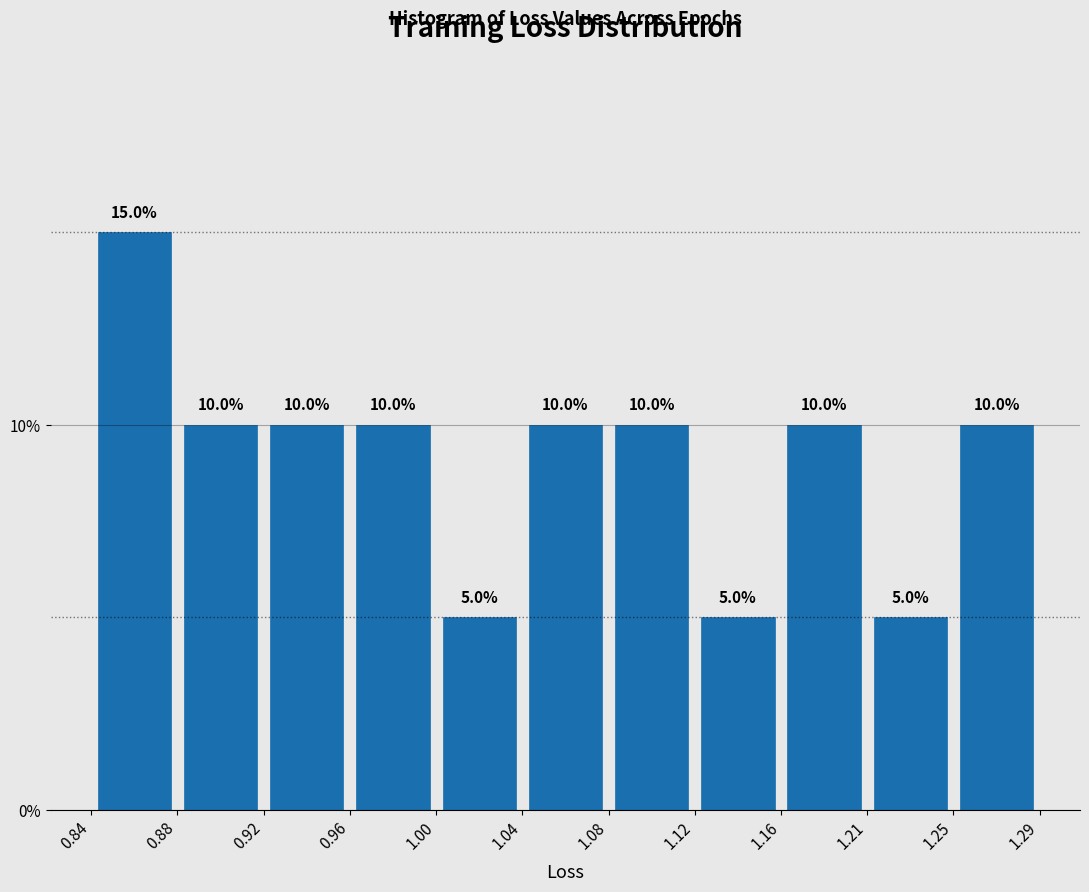

Reading left to right, transcribe this chart: for each bar, give the range it covers on the x-axis and its height.

0.84 to 0.88: 15.0
0.88 to 0.92: 10.0
0.92 to 0.96: 10.0
0.96 to 1.00: 10.0
1.00 to 1.04: 5.0
1.04 to 1.08: 10.0
1.08 to 1.12: 10.0
1.12 to 1.16: 5.0
1.16 to 1.21: 10.0
1.21 to 1.25: 5.0
1.25 to 1.29: 10.0